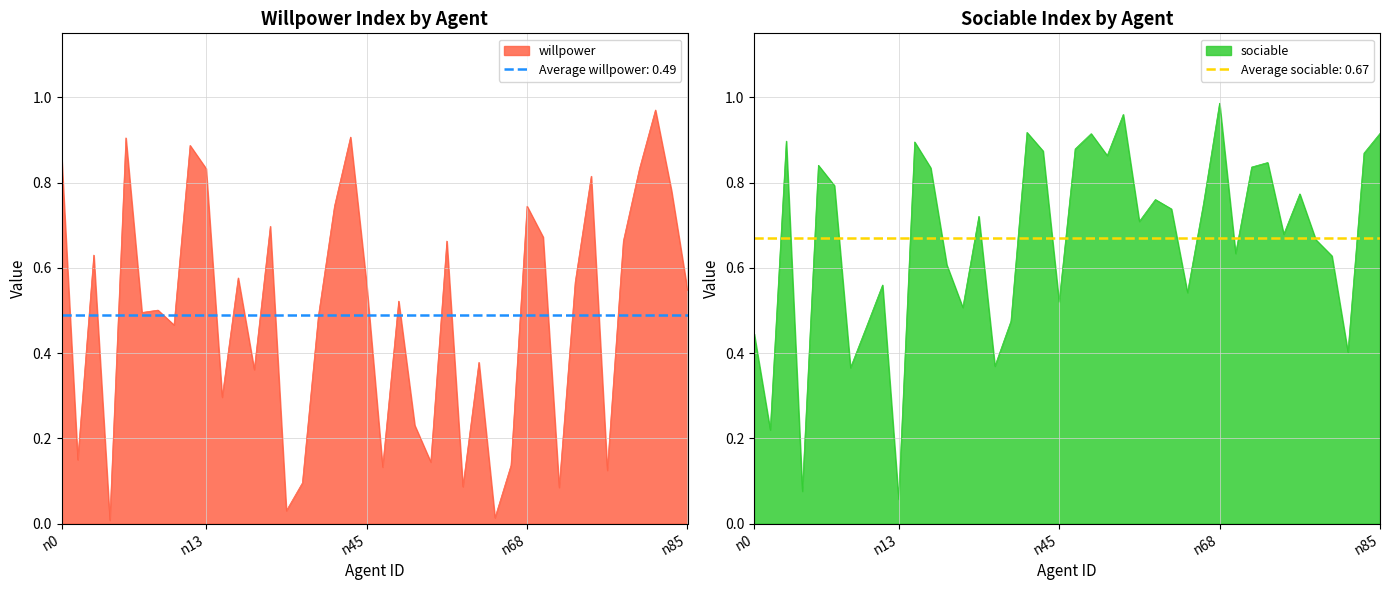

Does the chart have visible grid lines?

Yes